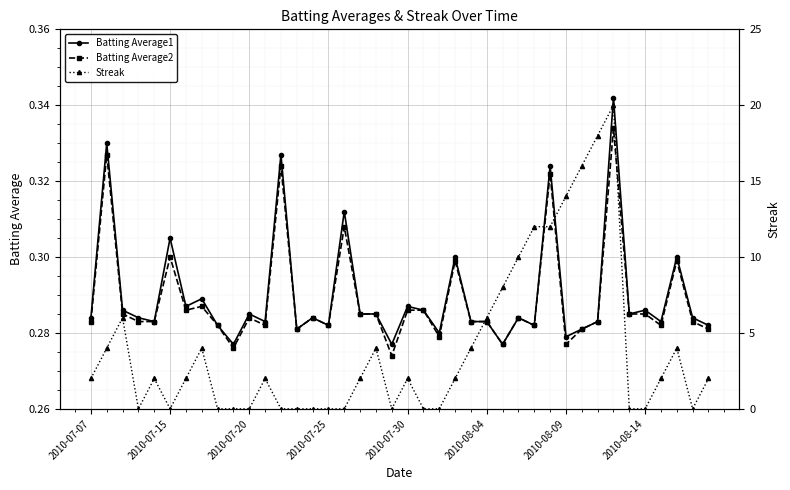

What is the spread (max minus min) of values at 13?

0.3